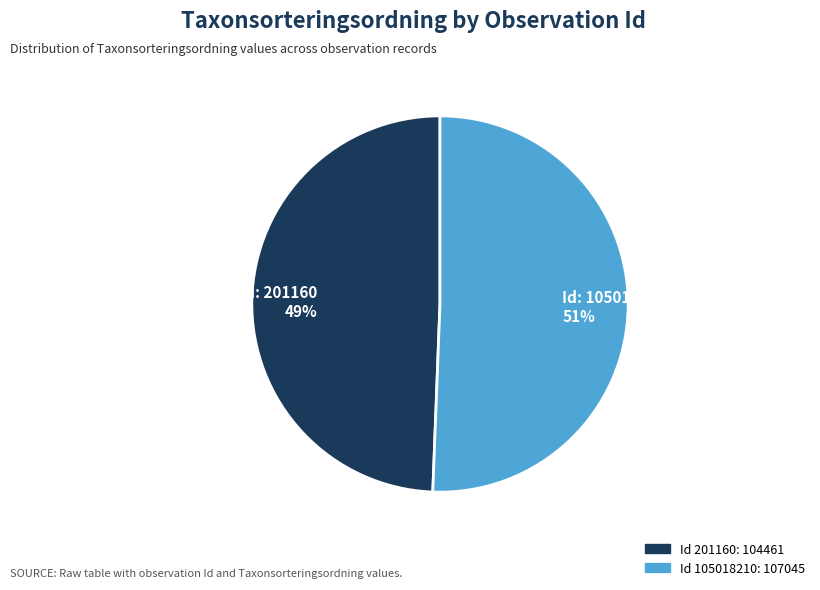

Is there any slice that represents more than half of the pie?

Yes